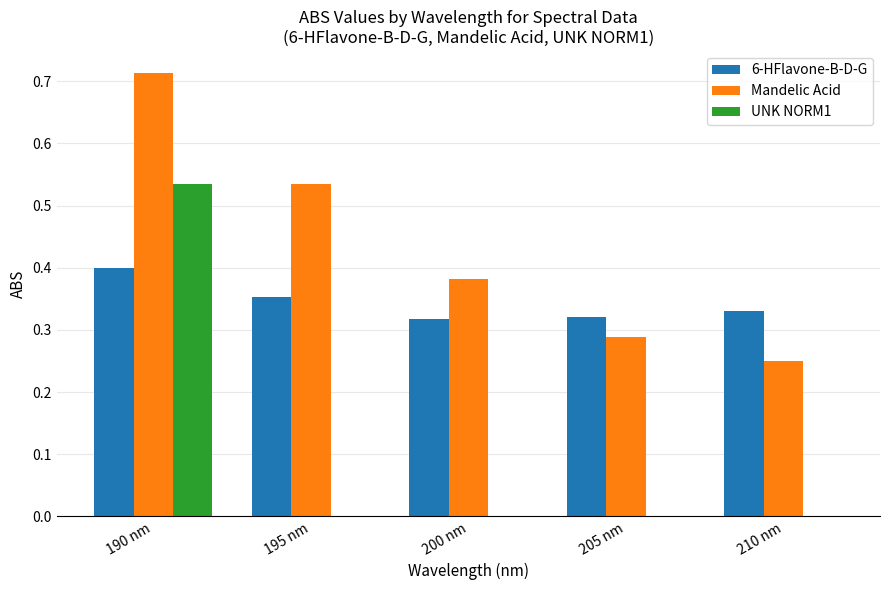

Where is Mandelic Acid nearest to the value 0?

210 nm